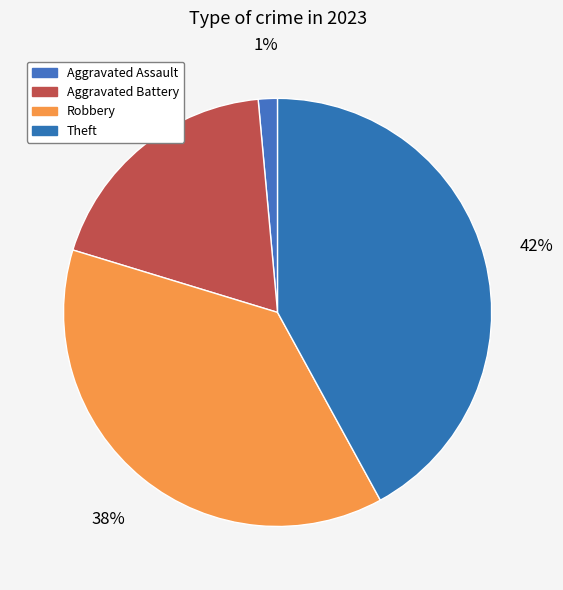

To the nearest percent, what is the average slice percentage?

25%